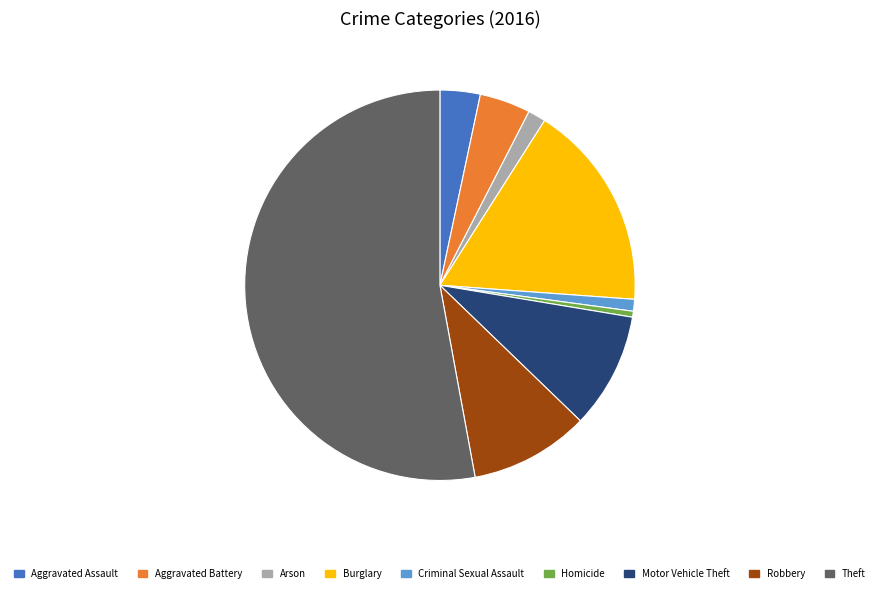

True or false: Theft accounts for 53% of the total.

True